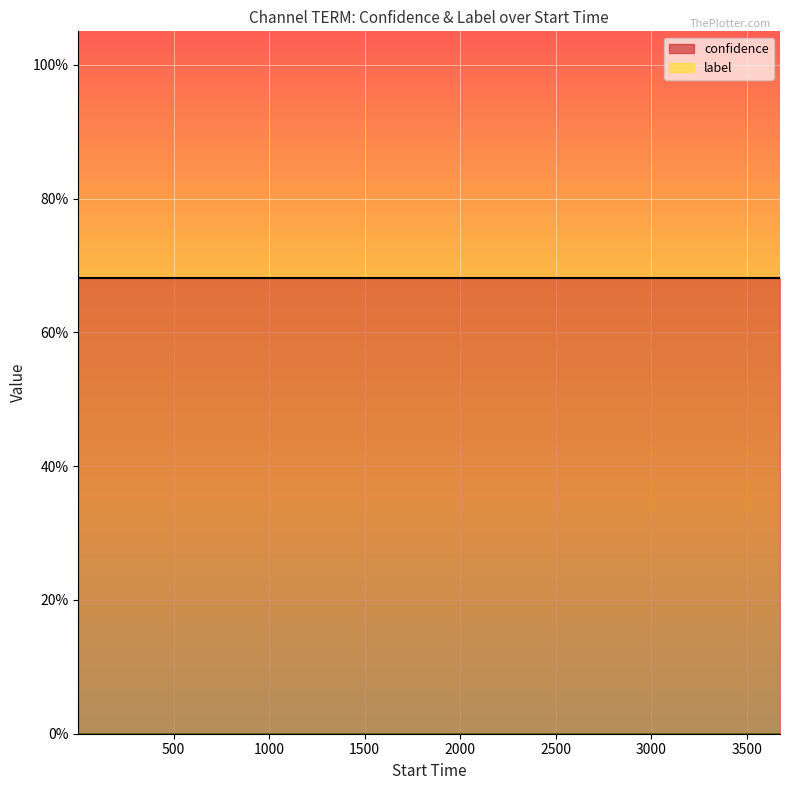

What are all the series names shown in the legend?

confidence, label